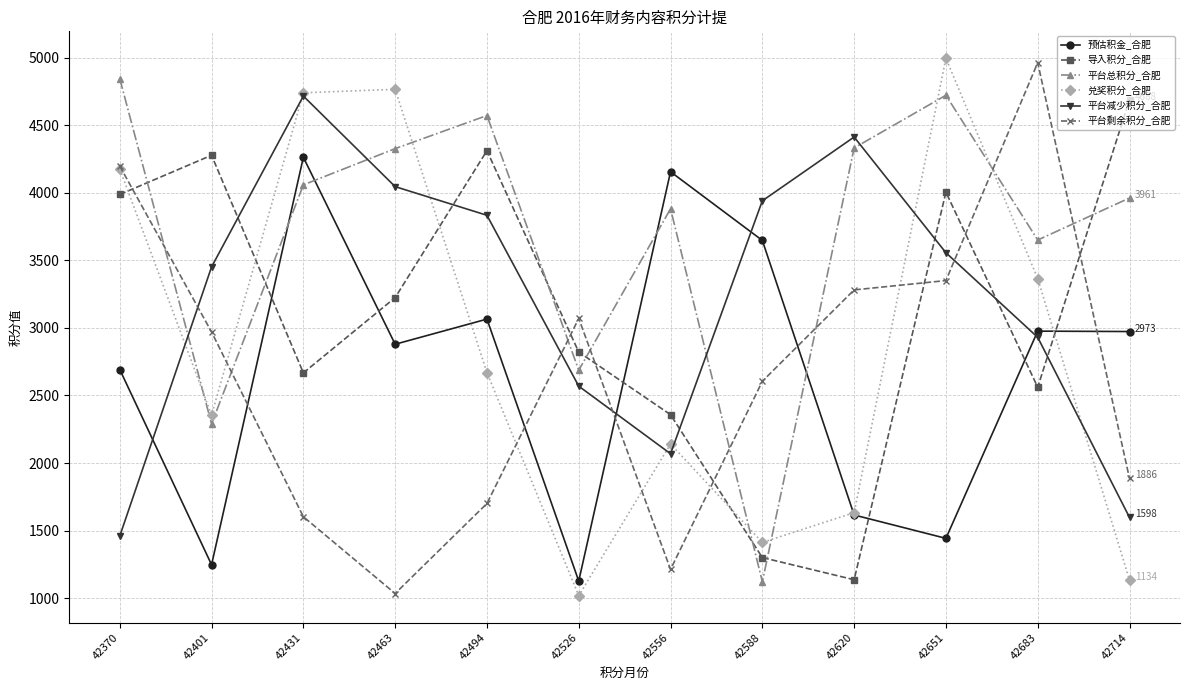

What are all the series names shown in the legend?

预估积金_合肥, 导入积分_合肥, 平台总积分_合肥, 兑奖积分_合肥, 平台减少积分_合肥, 平台剩余积分_合肥